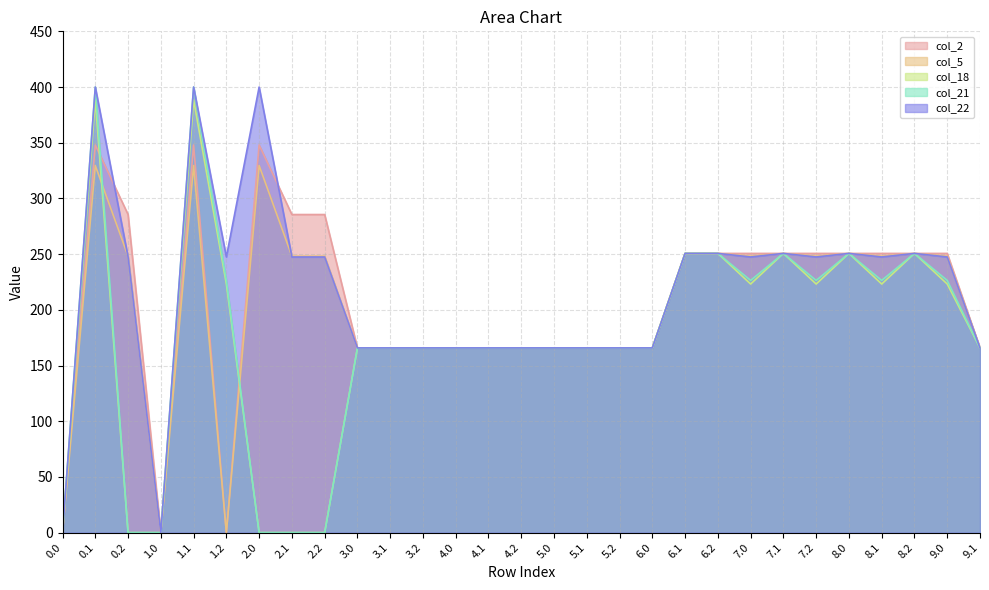

The value of col_2 at 4.1 is 165.8. True or false?

True